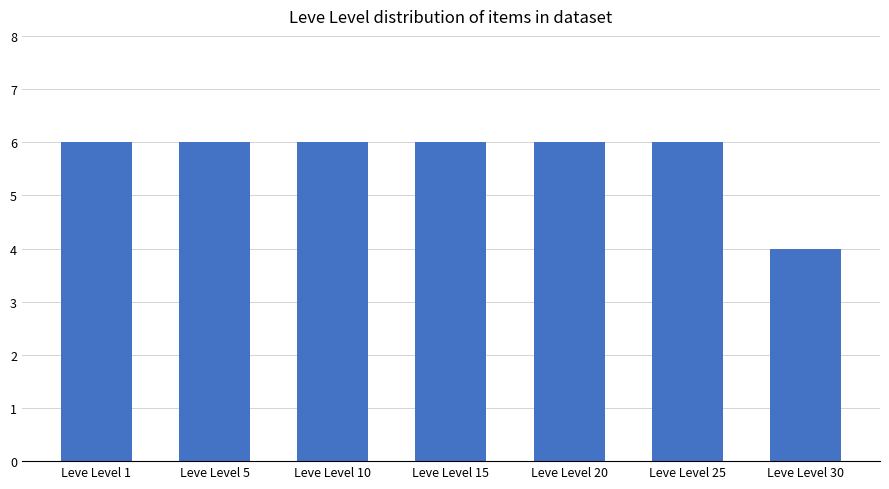

What is the sum of all values?

40